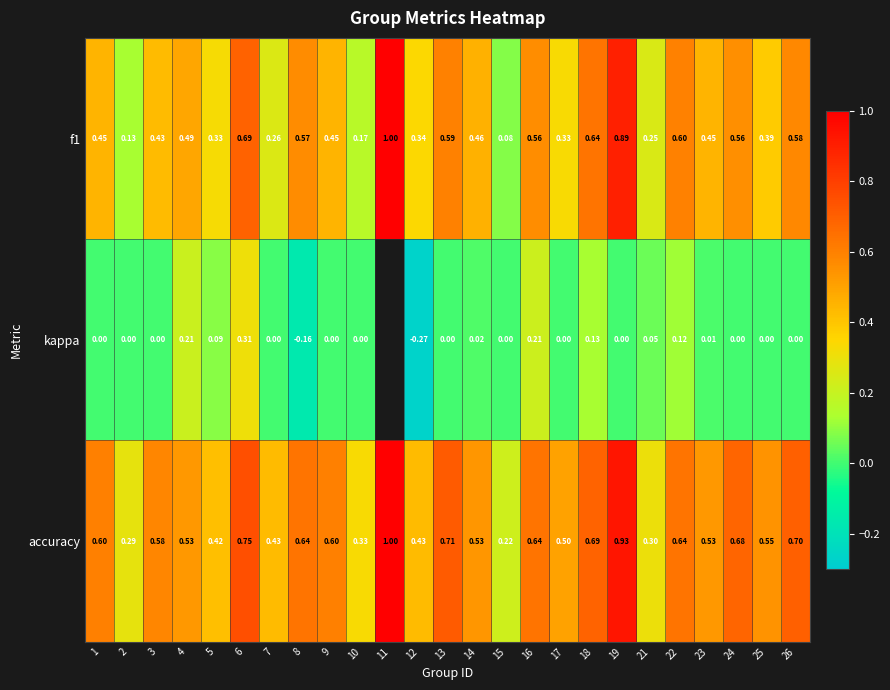

Is the value of kappa at 10 greater than the value of accuracy at 18?

No